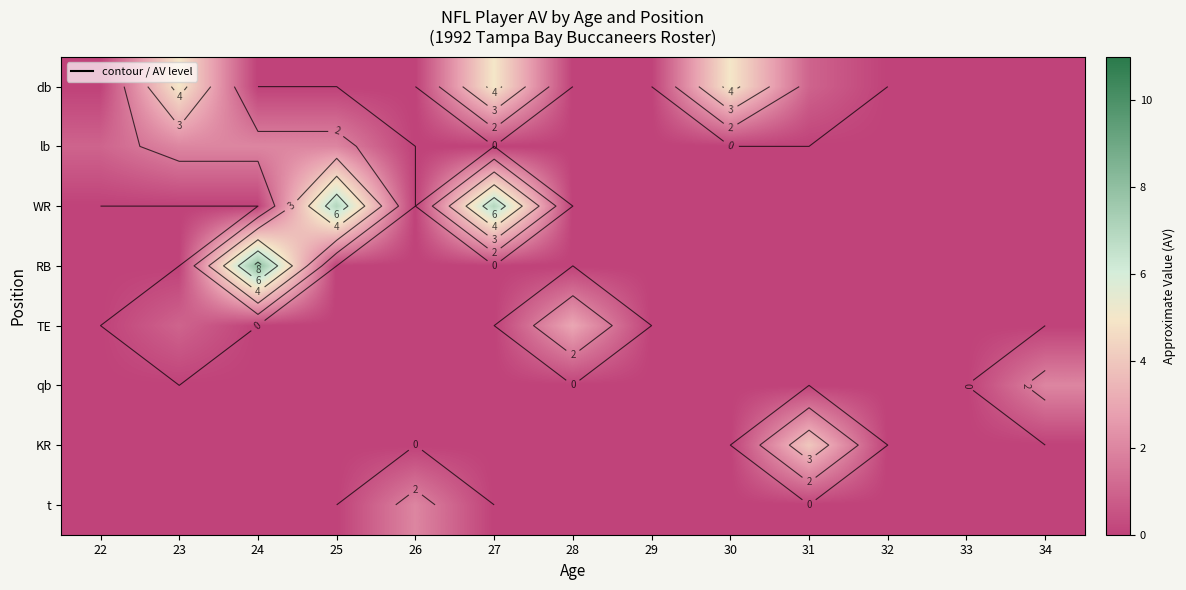

Which has a higher value, 31 or 23?

23